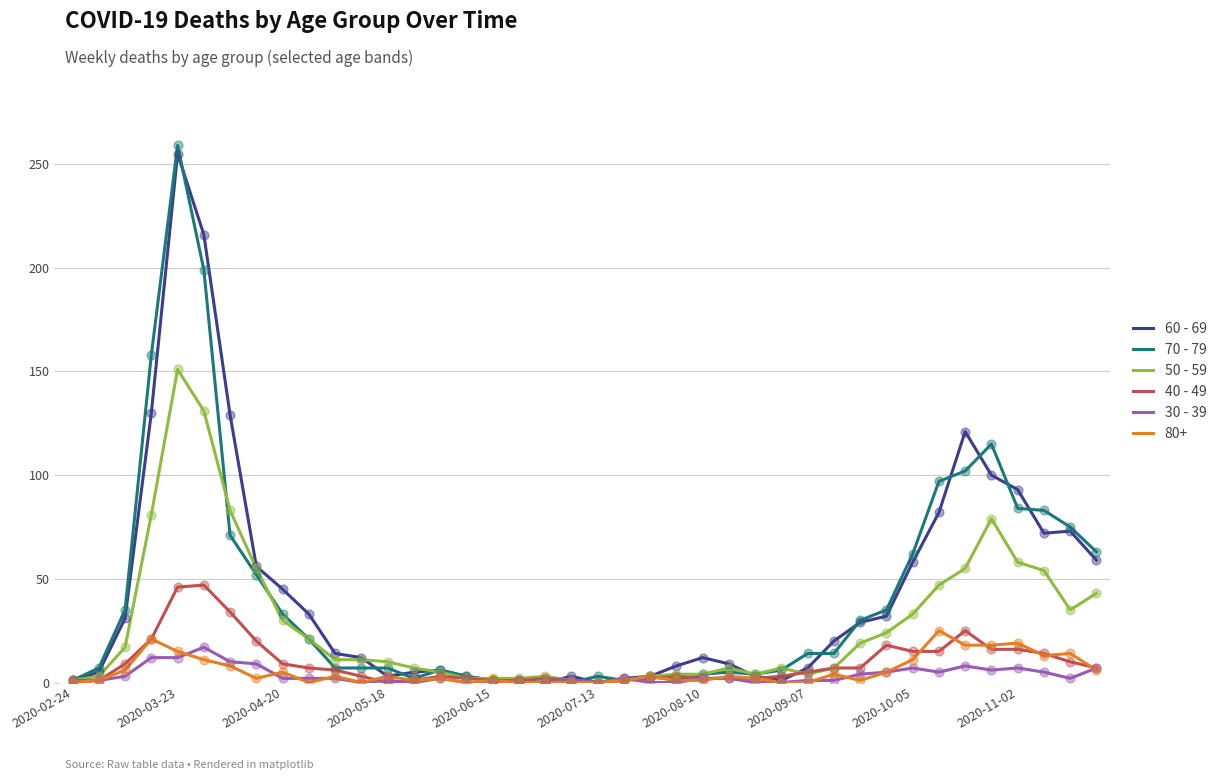

What is the greatest value displayed?

259